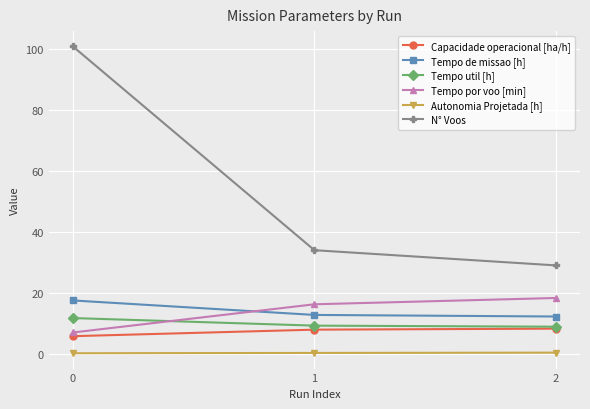

What is the sum of the Autonomia Projetada [h] values at 1 and 2?

0.5